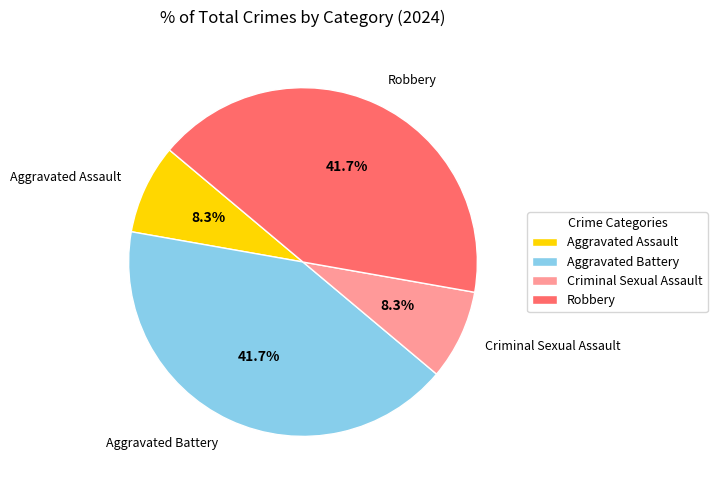

To the nearest percent, what portion does Robbery represent?

42%